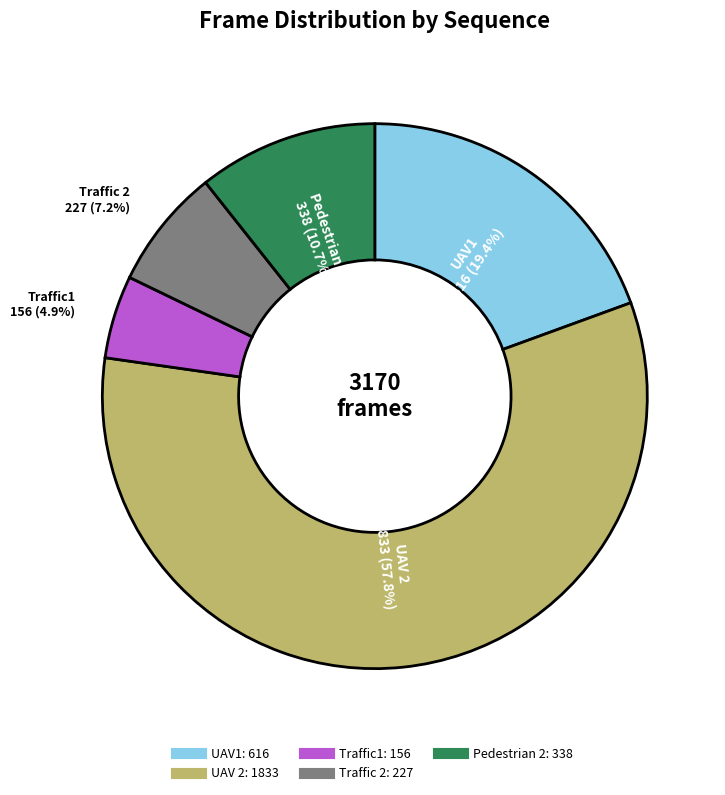

Rank the categories by value from highest to lowest.

UAV 2, UAV1, Pedestrian 2, Traffic 2, Traffic1